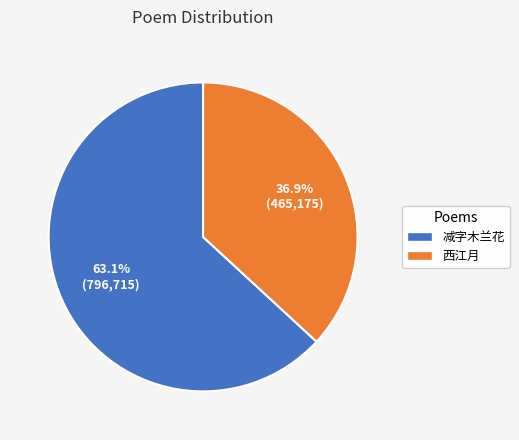

Count the number of slices in the pie.

2